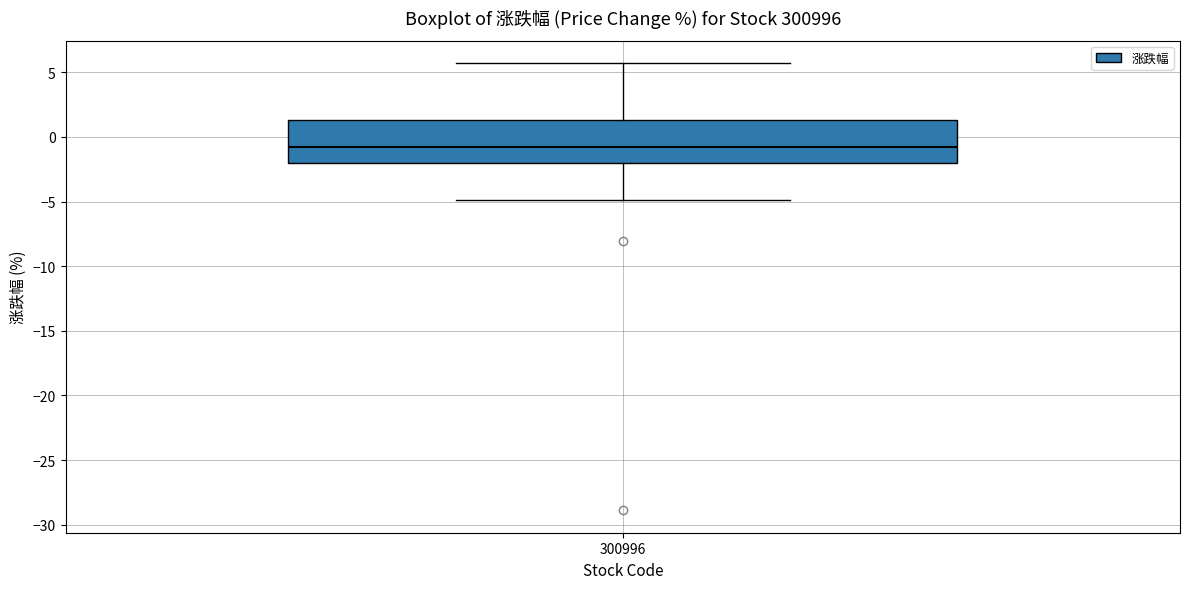

Read this box plot against the y-axis: the position of the median line, the range covered by the box, and the ends of both whiskers. The values are not printed on the chart, so give them approximately, as read against the axis.

median -0.5, box -2.0 to 1.5, whiskers -5.0 to 5.5